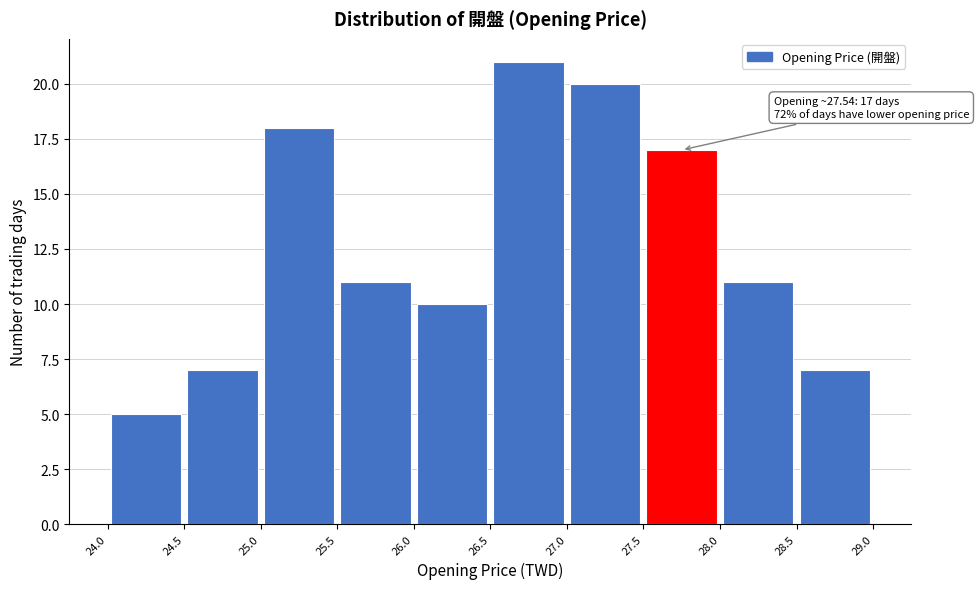

Which range on the x-axis has the tallest bar?

26.5 to 27.0